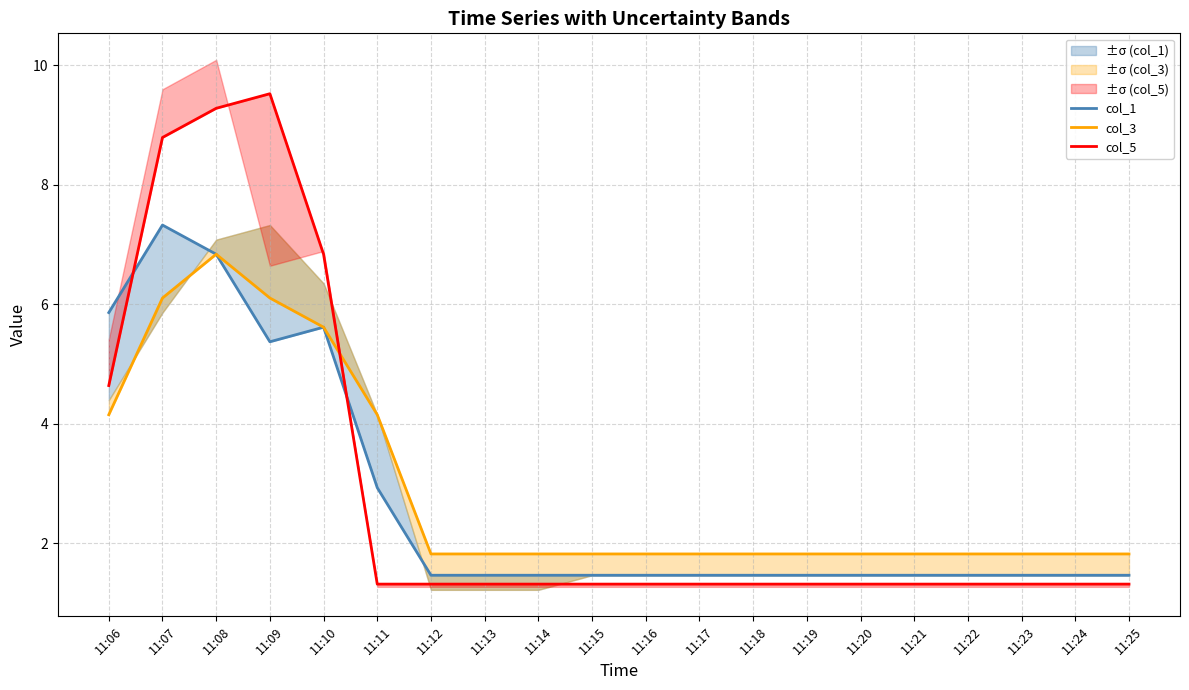

True or false: col_5 has more than 1 points higher than both neighbors.

False